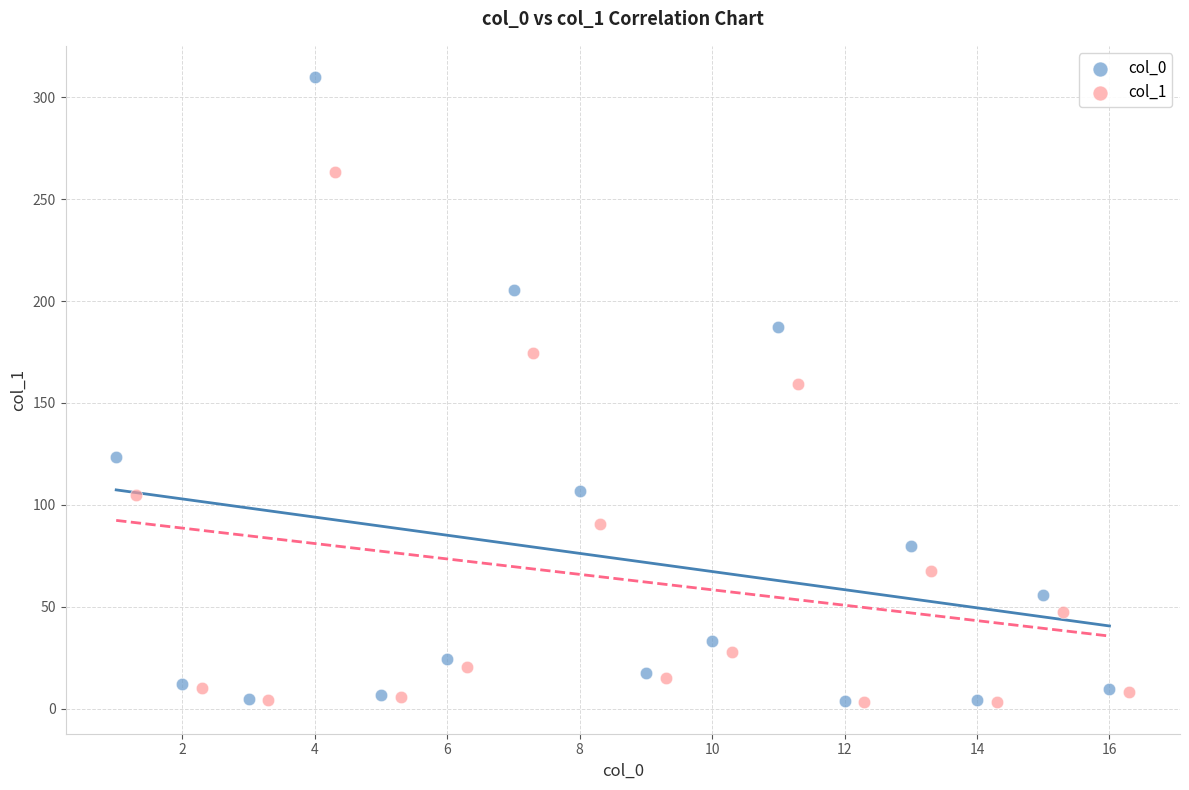

Which series has the largest Y range (max minus min)?

col_0